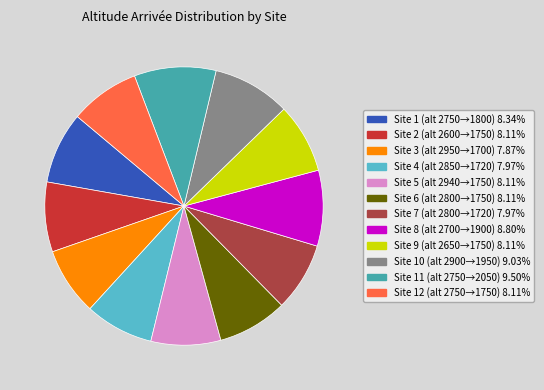

Is there any slice that represents more than half of the pie?

No